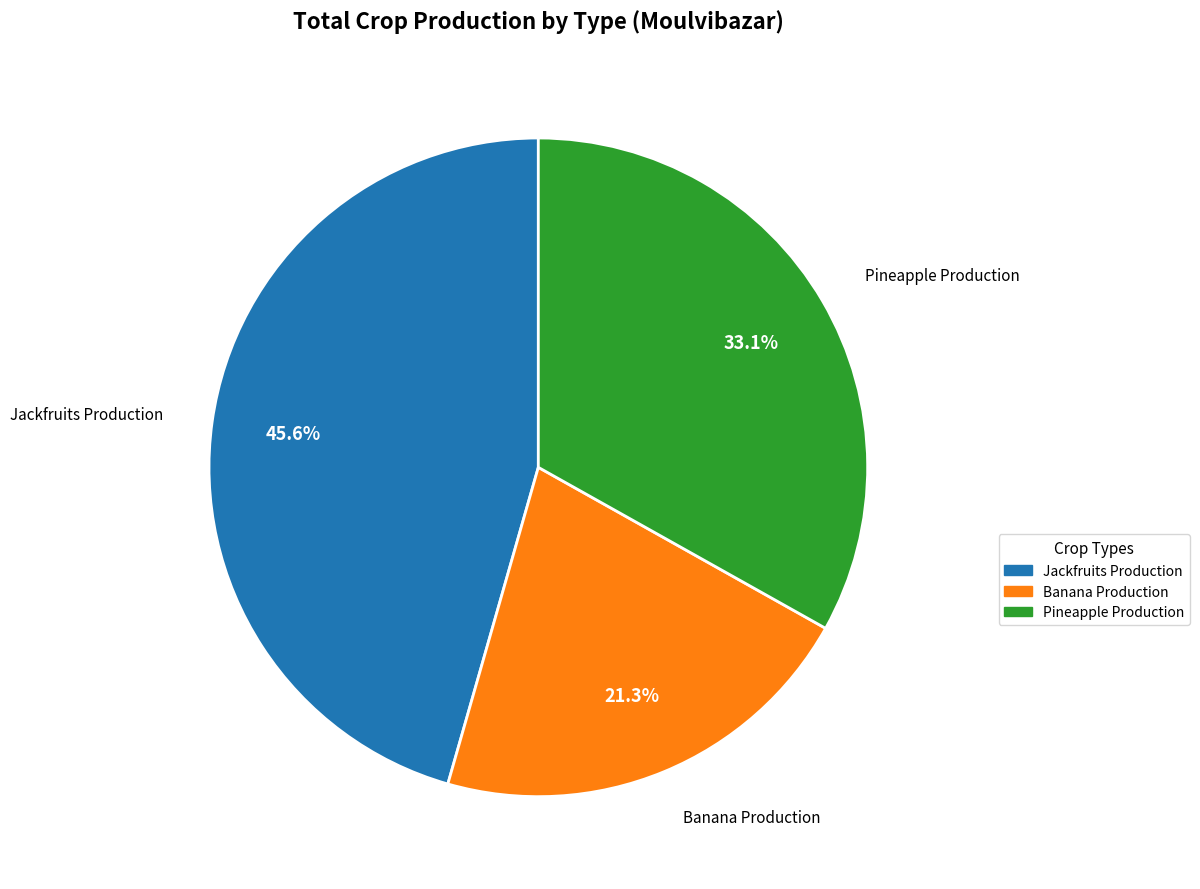

Does any single category account for the majority?

No